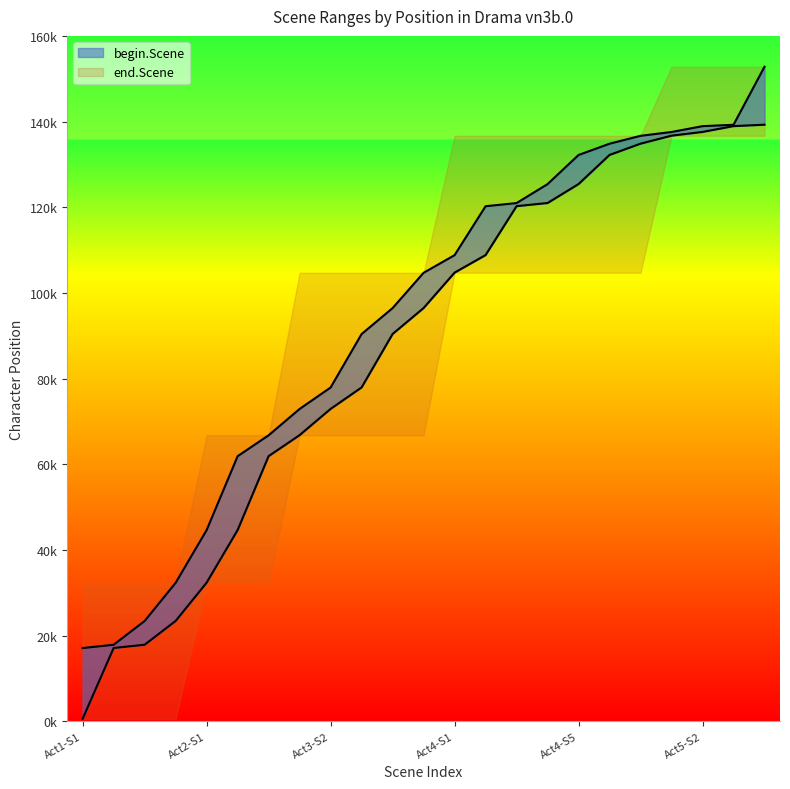

Which series changed the most between Act4-S5 and 7?

begin.Scene